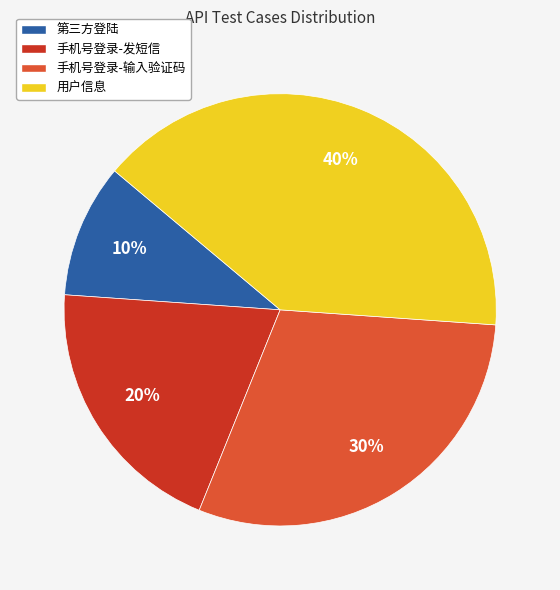

Does any single category account for the majority?

No